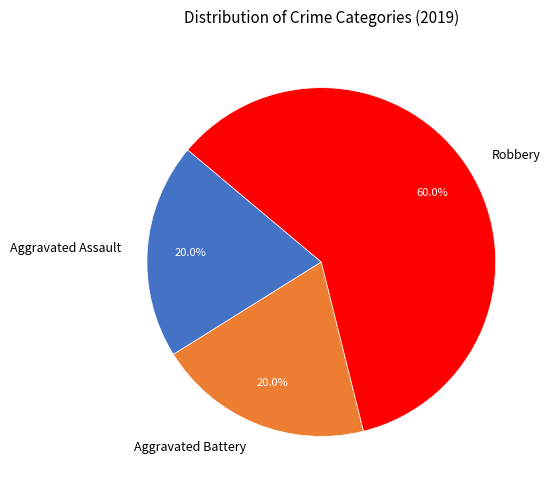

To the nearest percent, what is the average slice percentage?

33%